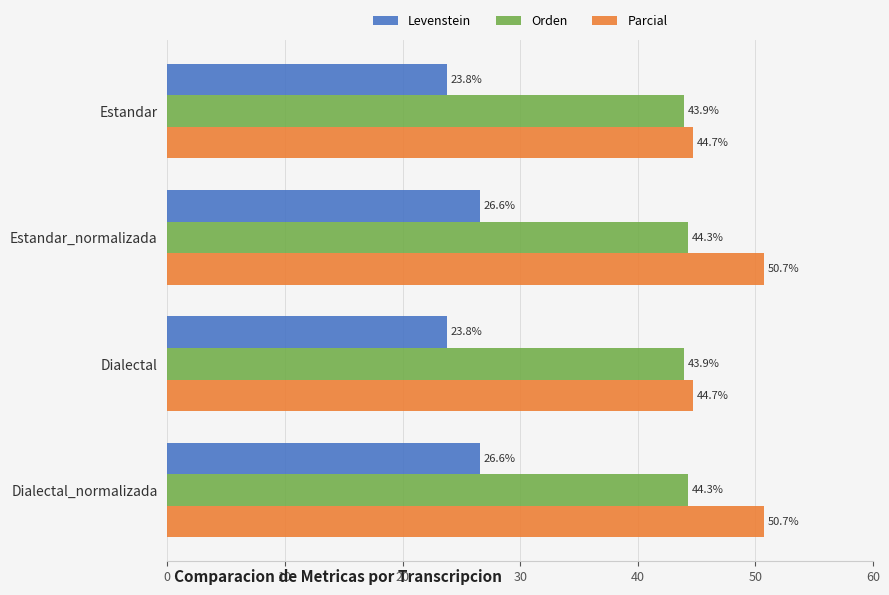

What is the minimum value shown in the chart?

23.8